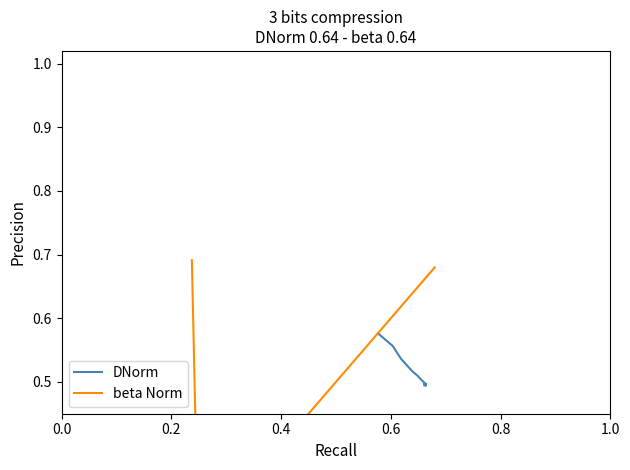

What is the highest value of the DNorm series?

0.6